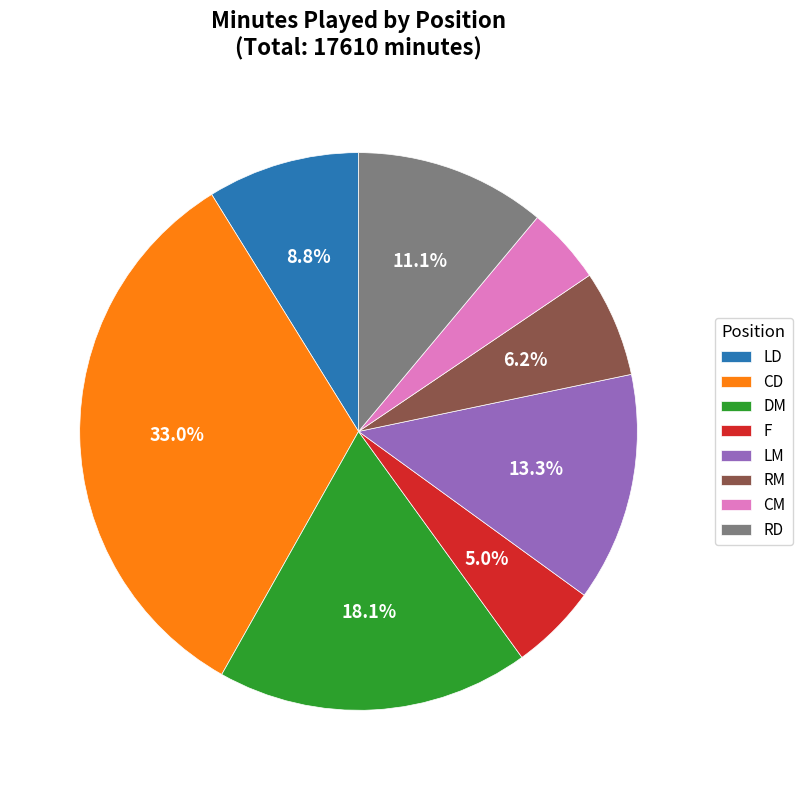

Approximately how many times larger is the value at RM compared to RD?

0.6